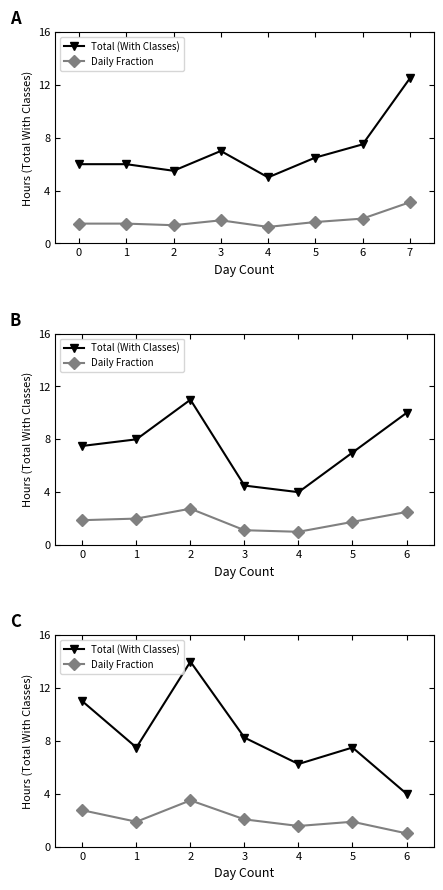

True or false: Total (With Classes) and Daily Fraction cross at least once.

False